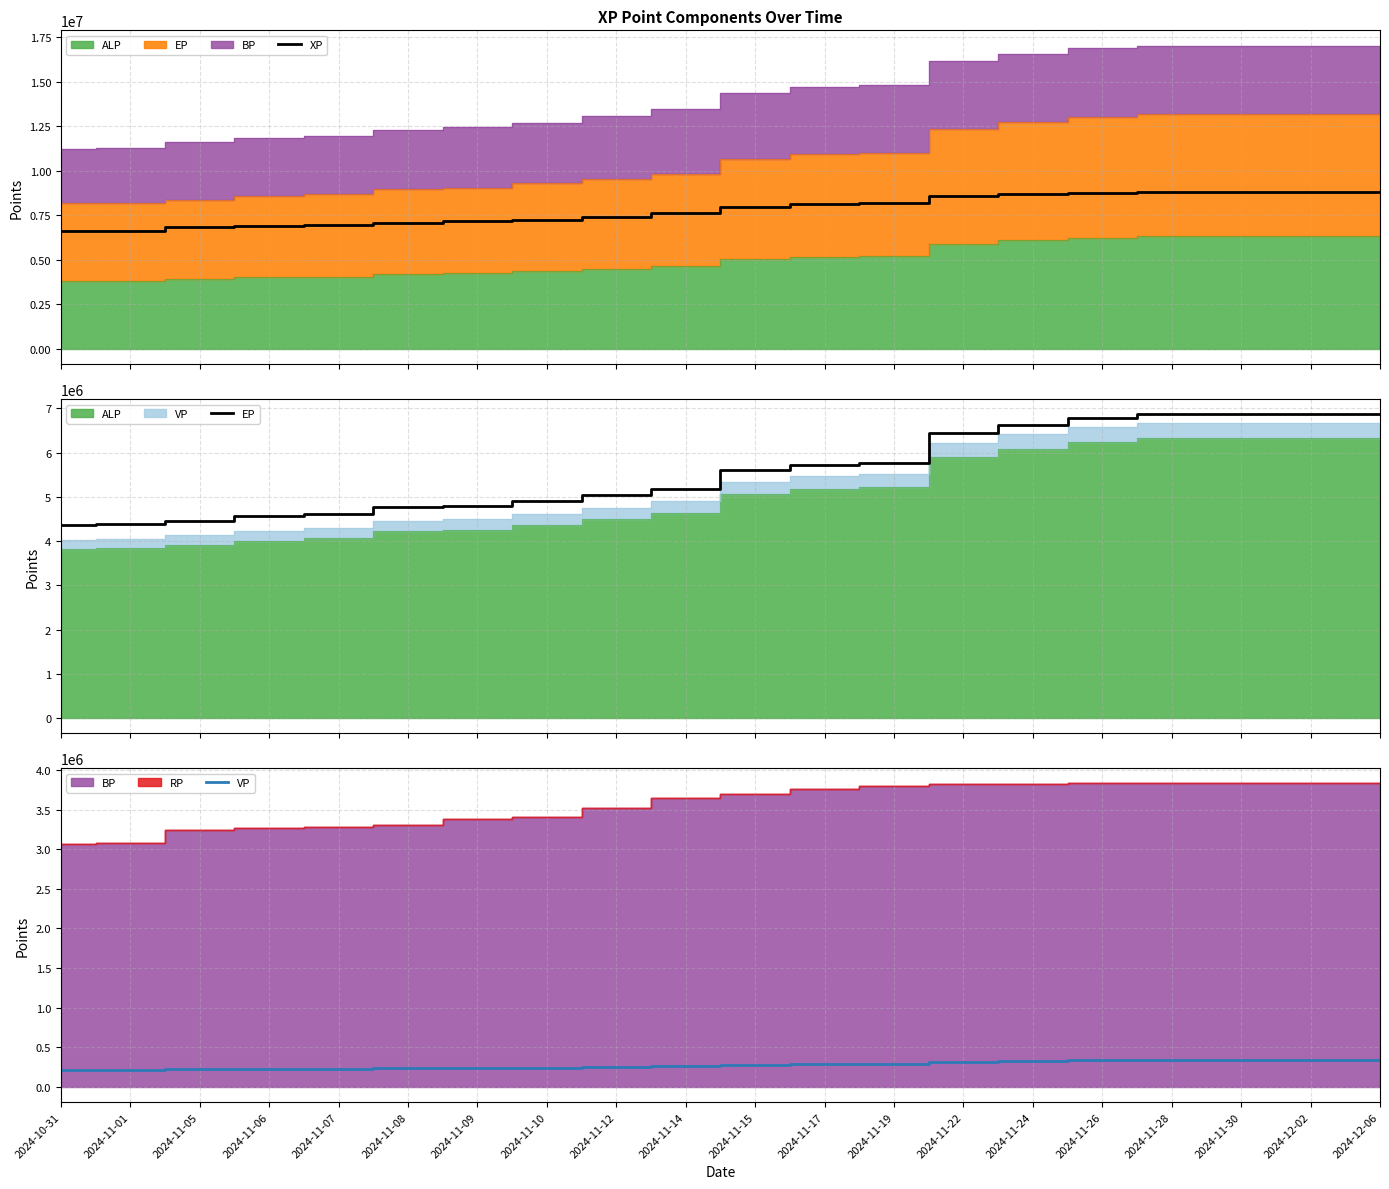

What is the greatest value displayed?

8811685